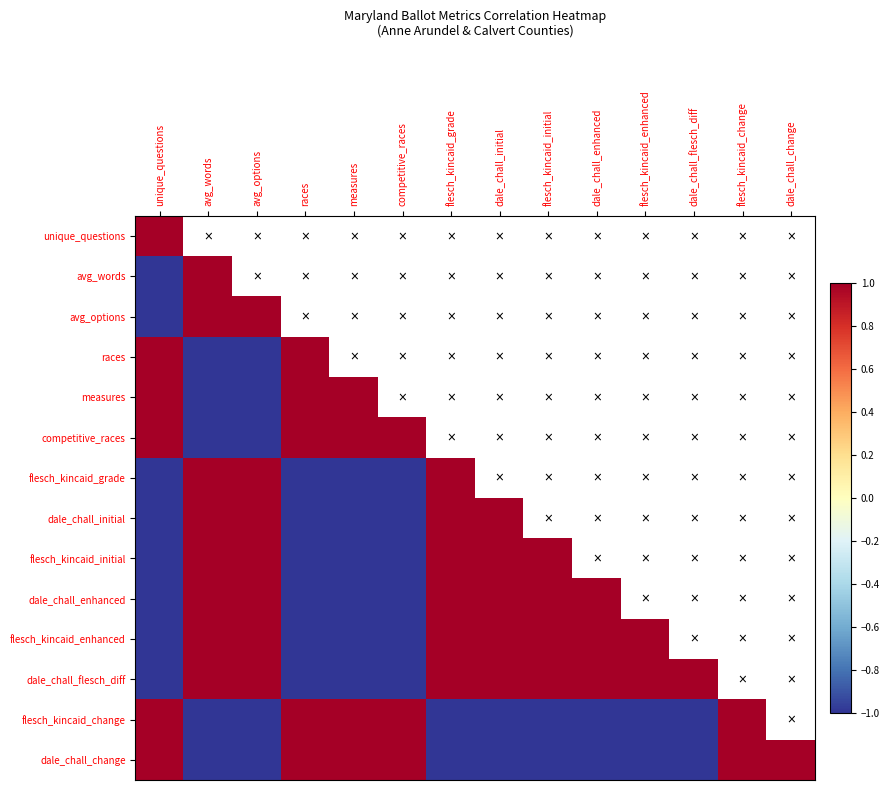

List the series in order of their peak value, lowest first.

unique_questions, avg_words, avg_options, races, measures, competitive_races, flesch_kincaid_grade, dale_chall_initial, flesch_kincaid_initial, dale_chall_enhanced, flesch_kincaid_enhanced, dale_chall_flesch_diff, flesch_kincaid_change, dale_chall_change